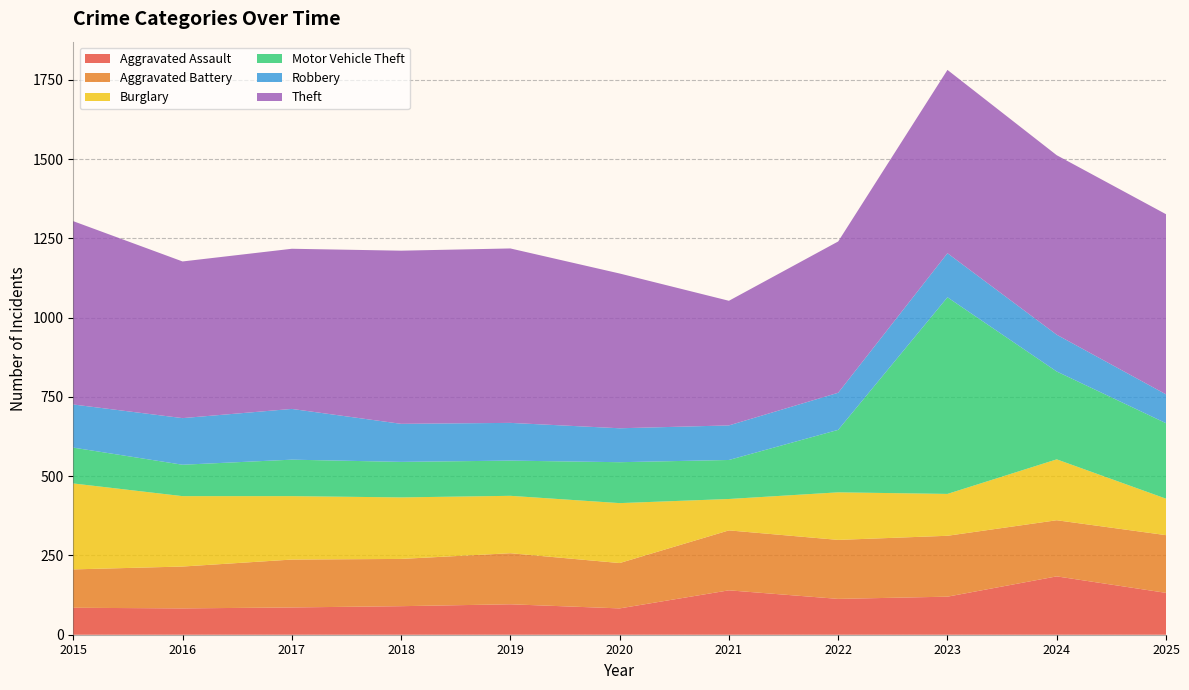

Reading right to left, transcribe all the data shown in this chart.

Aggravated Assault: 2025=132	2024=184	2023=120	2022=113	2021=140	2020=83	2019=96	2018=90	2017=86	2016=83	2015=85
Aggravated Battery: 2025=182	2024=177	2023=192	2022=186	2021=189	2020=143	2019=161	2018=149	2017=151	2016=132	2015=121
Burglary: 2025=115	2024=192	2023=132	2022=150	2021=99	2020=189	2019=181	2018=194	2017=200	2016=222	2015=271
Motor Vehicle Theft: 2025=238	2024=277	2023=620	2022=197	2021=123	2020=129	2019=111	2018=112	2017=115	2016=99	2015=113
Robbery: 2025=91	2024=116	2023=139	2022=117	2021=109	2020=107	2019=119	2018=120	2017=160	2016=147	2015=136
Theft: 2025=568	2024=566	2023=578	2022=477	2021=393	2020=488	2019=550	2018=546	2017=505	2016=494	2015=578